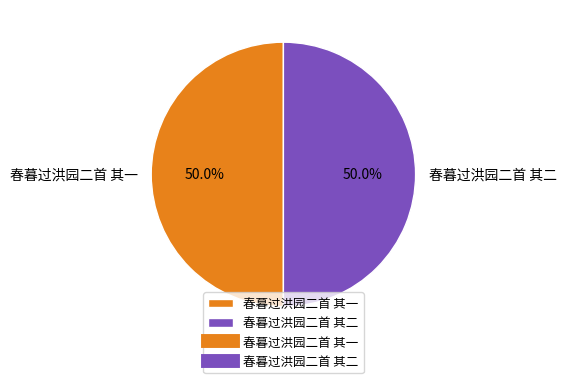

Approximately how many times larger is the value at 春暮过洪园二首 其二 compared to 春暮过洪园二首 其一?

1.0